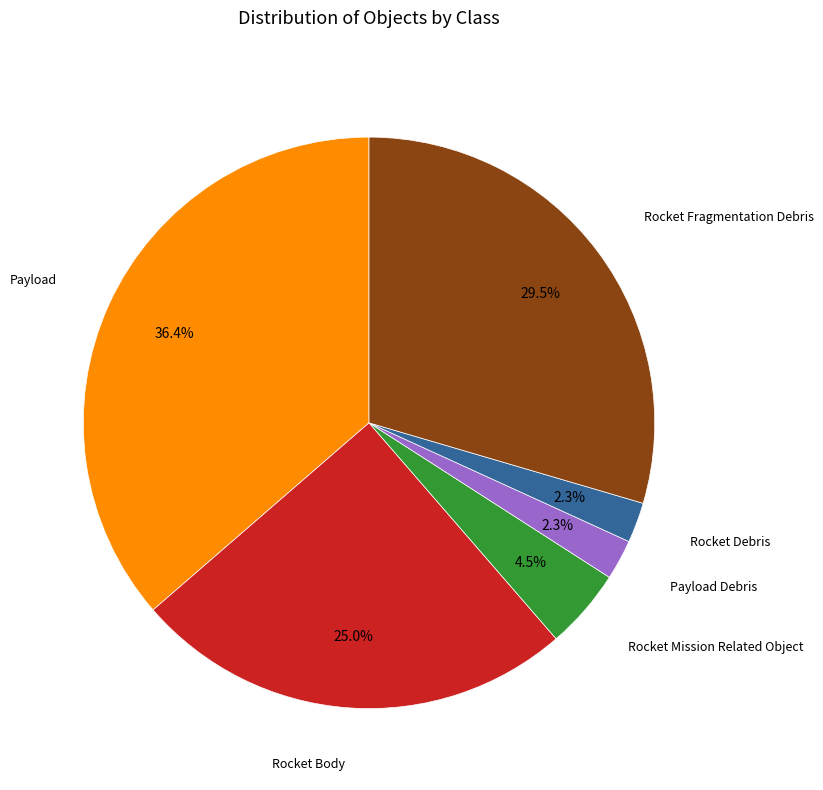

Does any single category account for the majority?

No